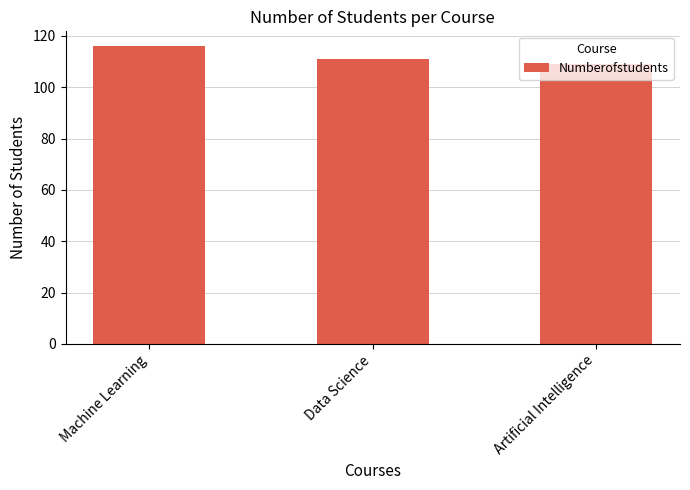

How many data points are less than 111?

1